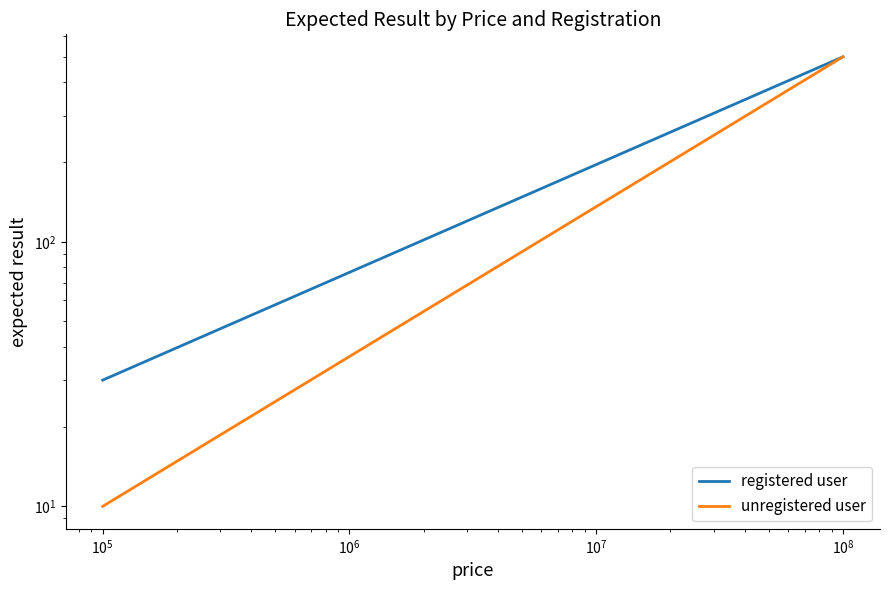

List the series in order of their peak value, lowest first.

registered user, unregistered user